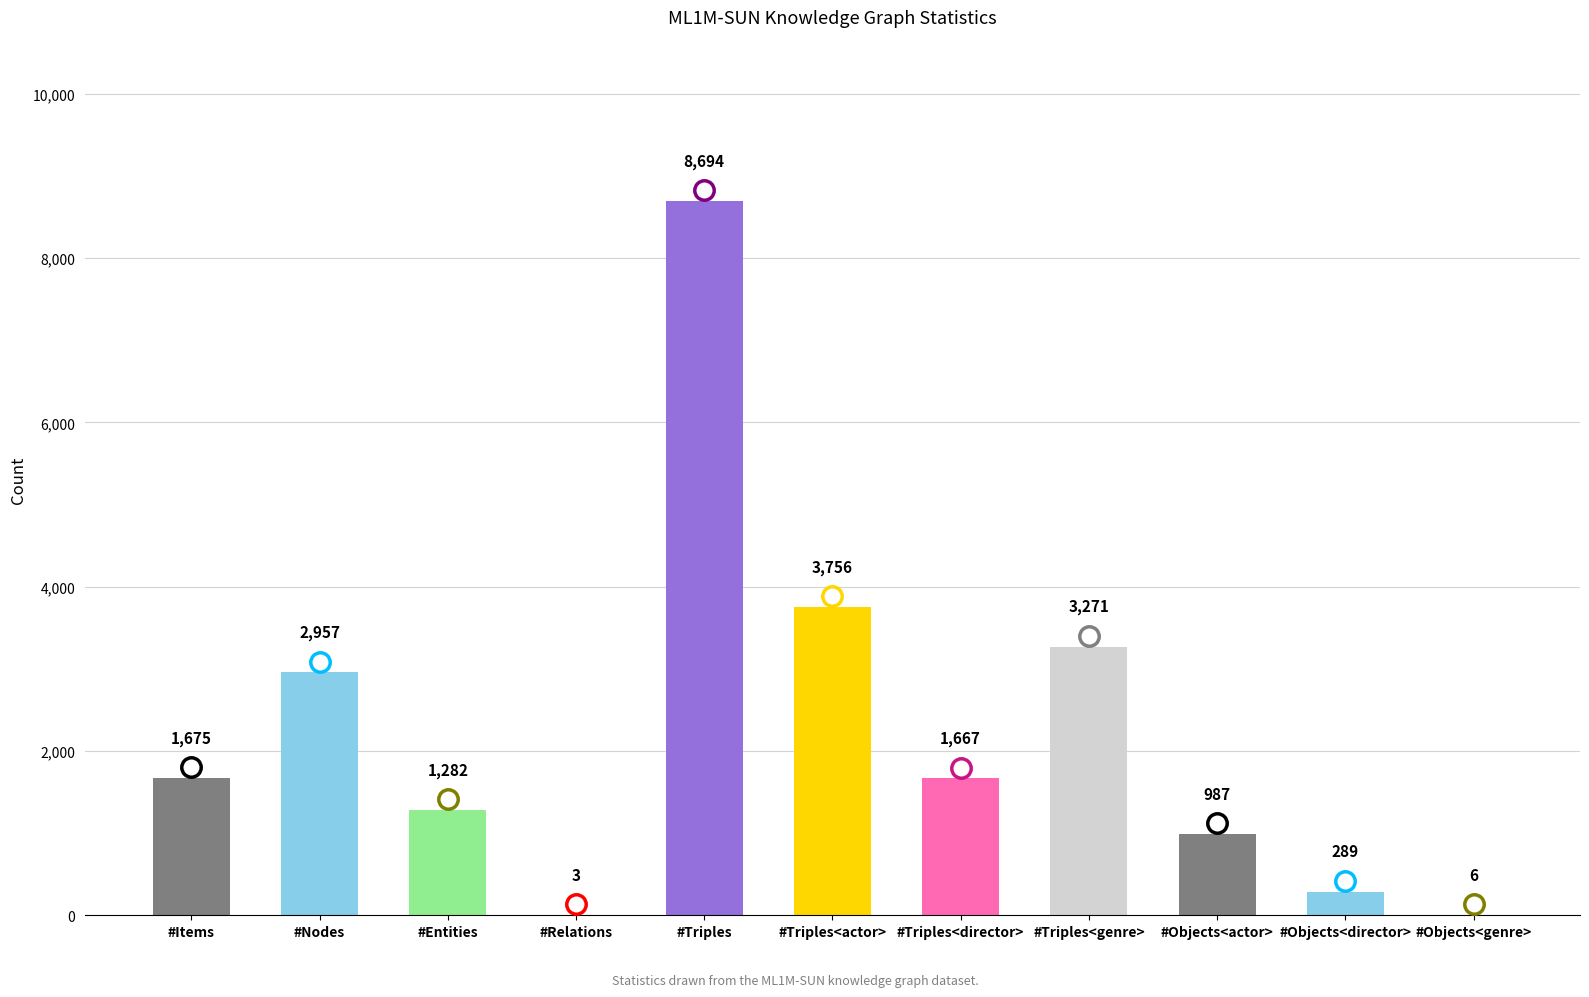

The chart shows a value of 2195 at #Items. True or false?

False